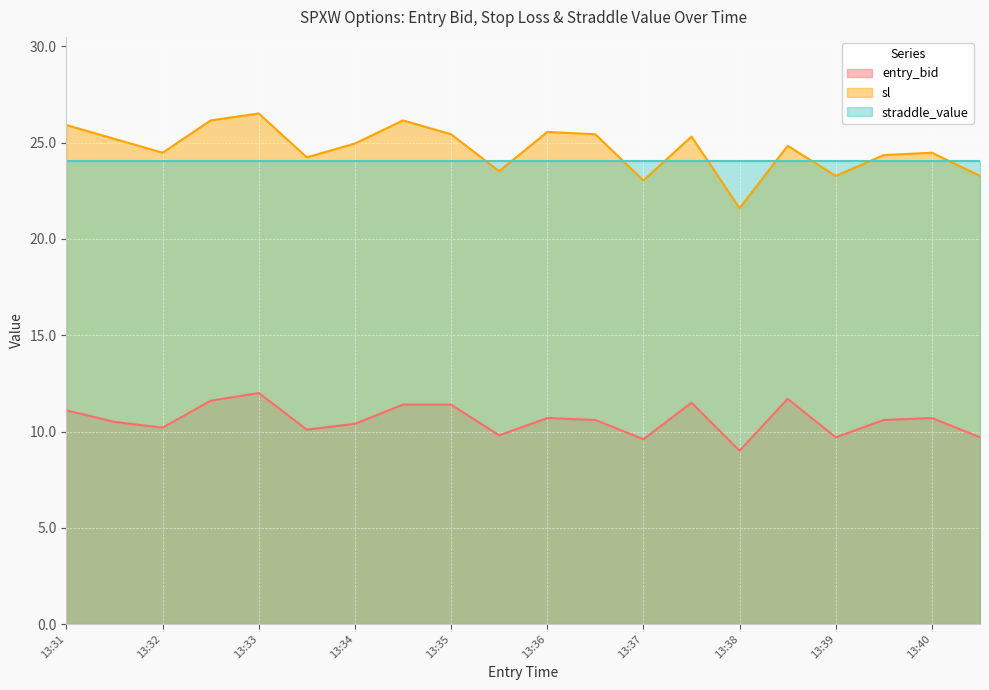

Which series has the largest total across all categories?

sl